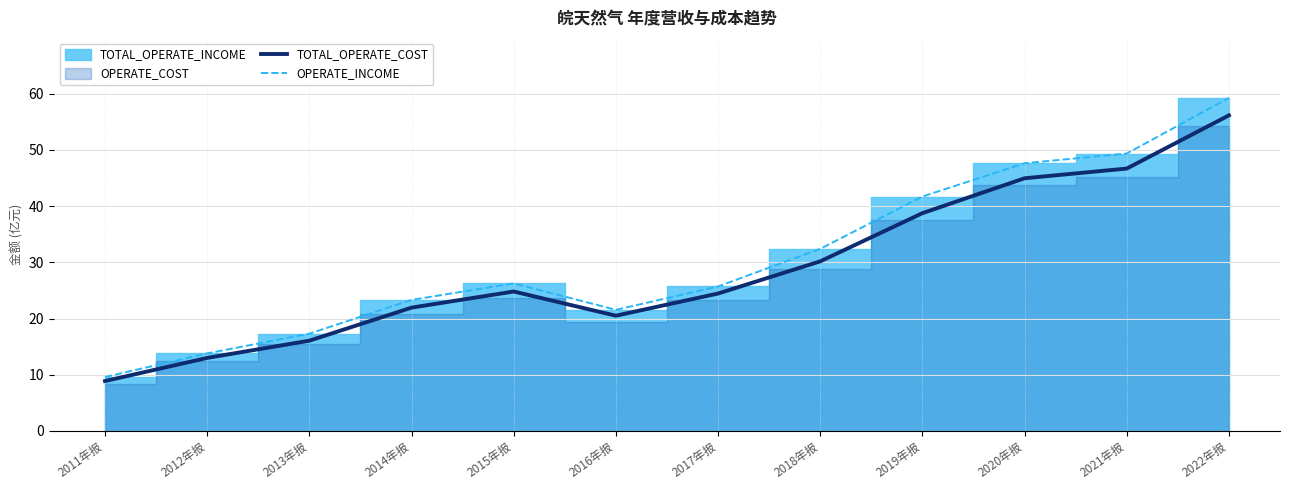

What value does the TOTAL_OPERATE_COST series have at 2018年报?

30.2